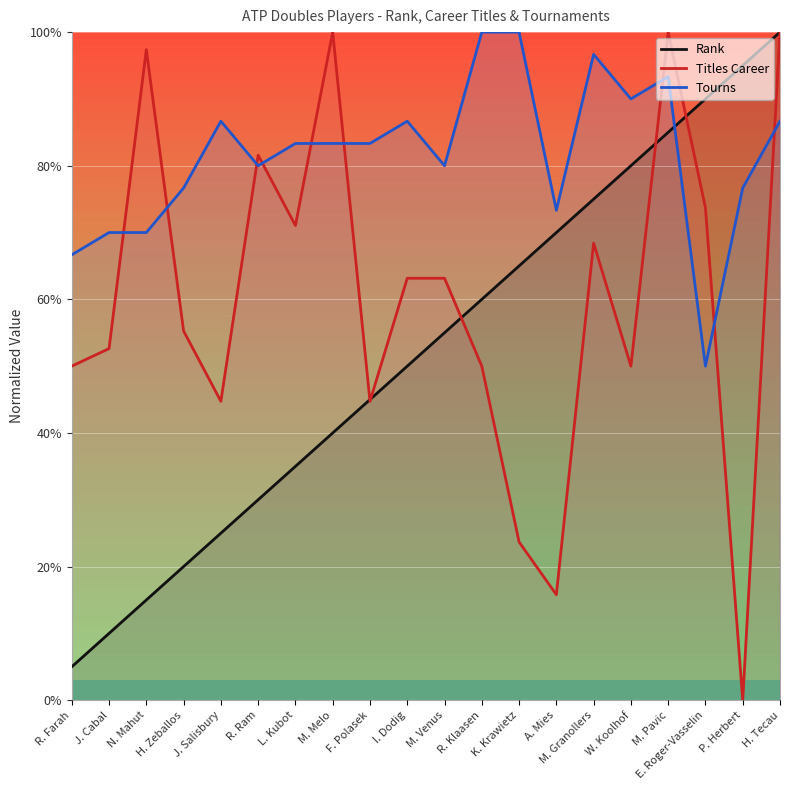

Is the value of Rank at K. Krawietz greater than the value of Titles Career at M. Melo?

No